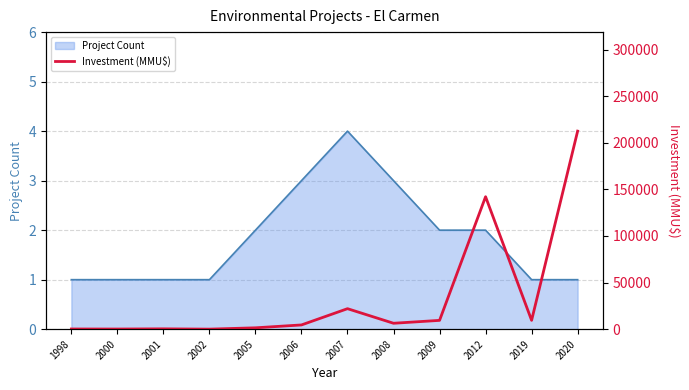

The value of Project Count at 2007 is 6. True or false?

False